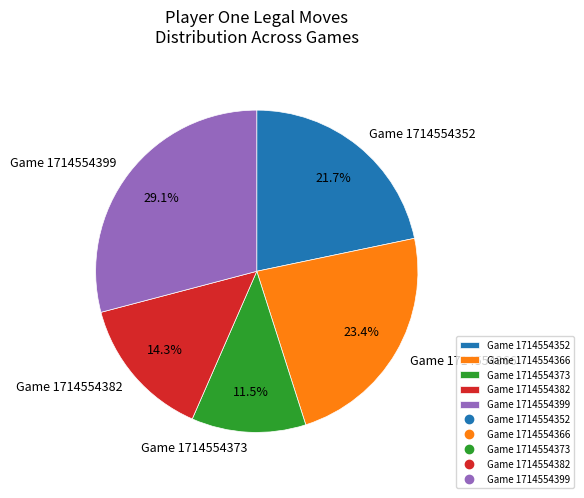

How many segments does this pie chart have?

5